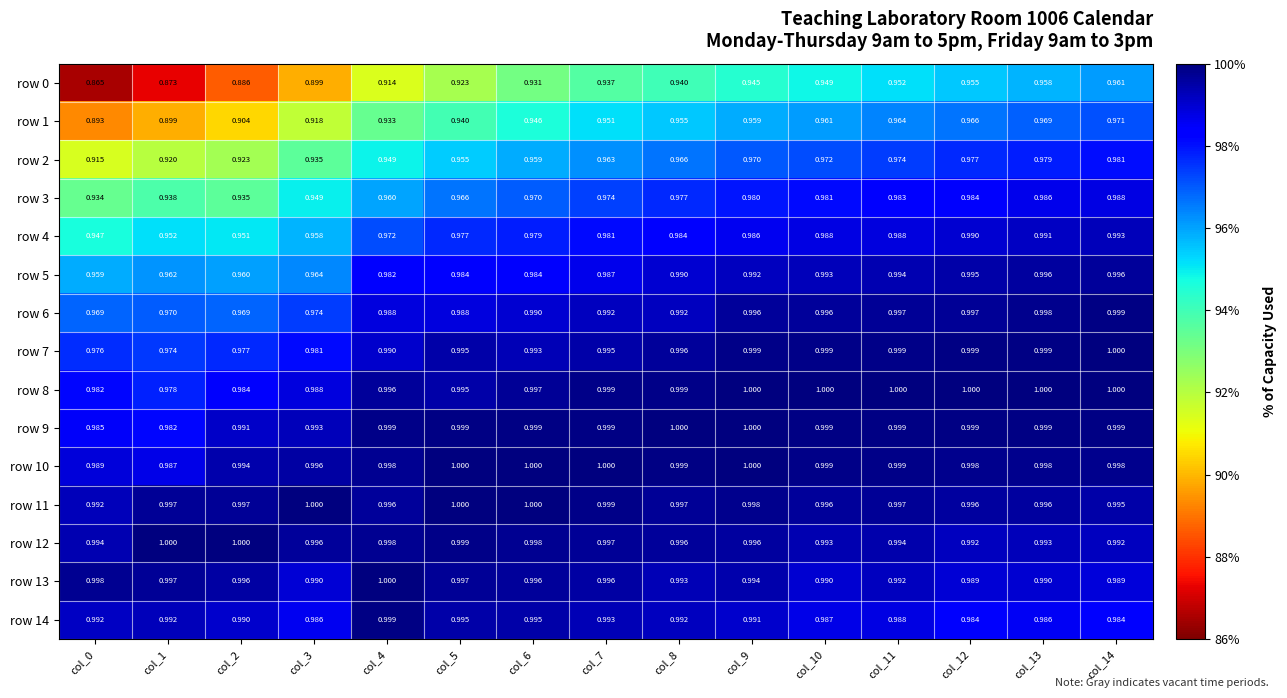

Is the value of row 14 at col_1 greater than the value of row 0 at col_2?

Yes